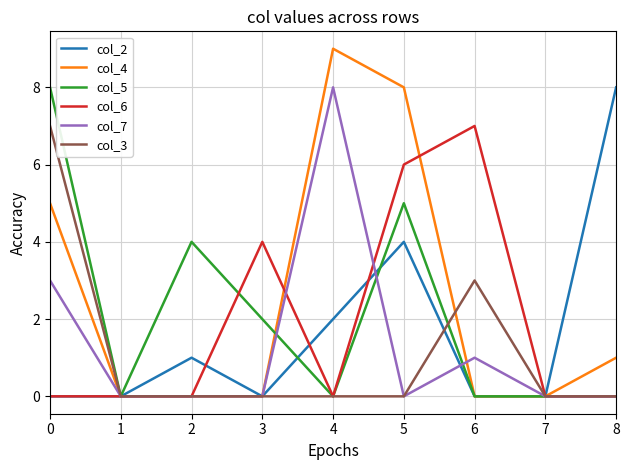

The col_7 series shows 0 at 1. True or false?

True